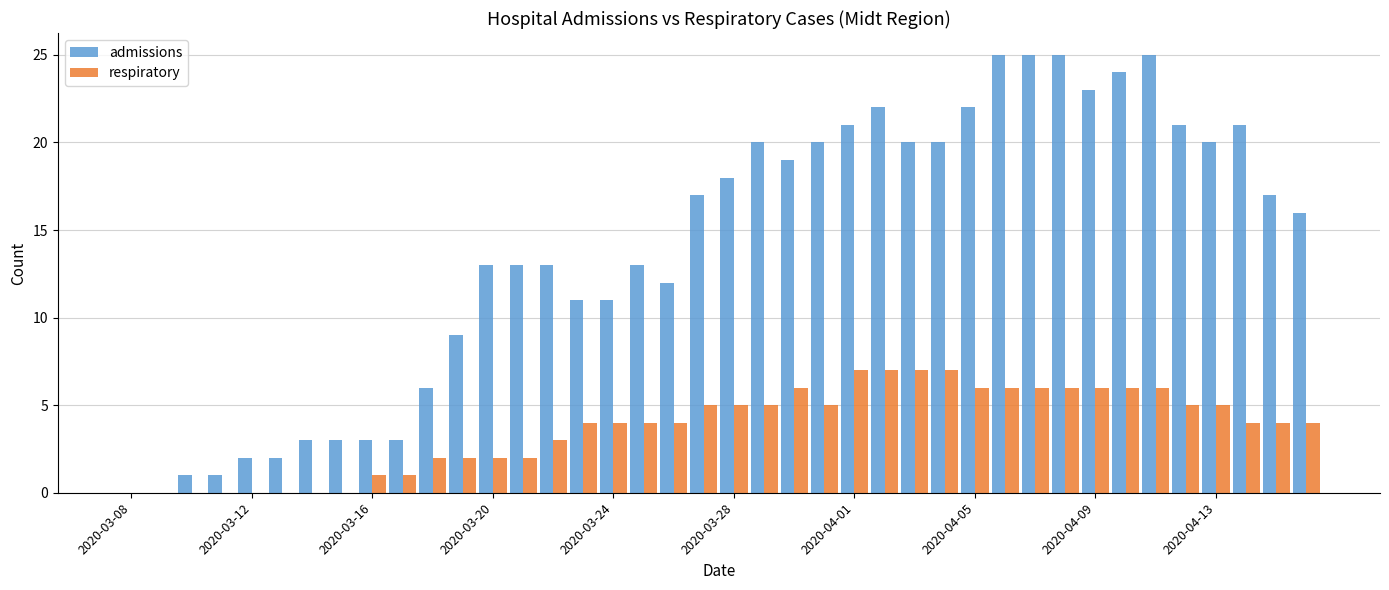

What is the greatest value displayed?

25